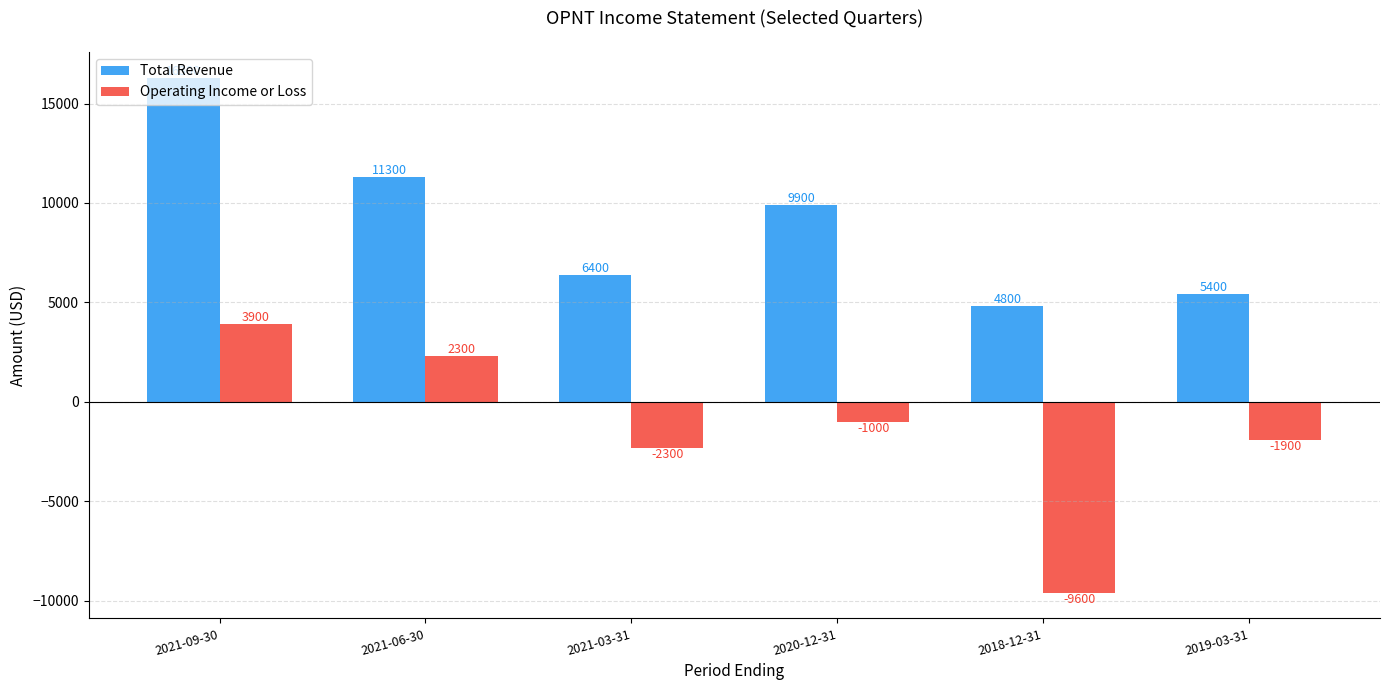

Is it true that Total Revenue equals 9144 at 2021-09-30?

False